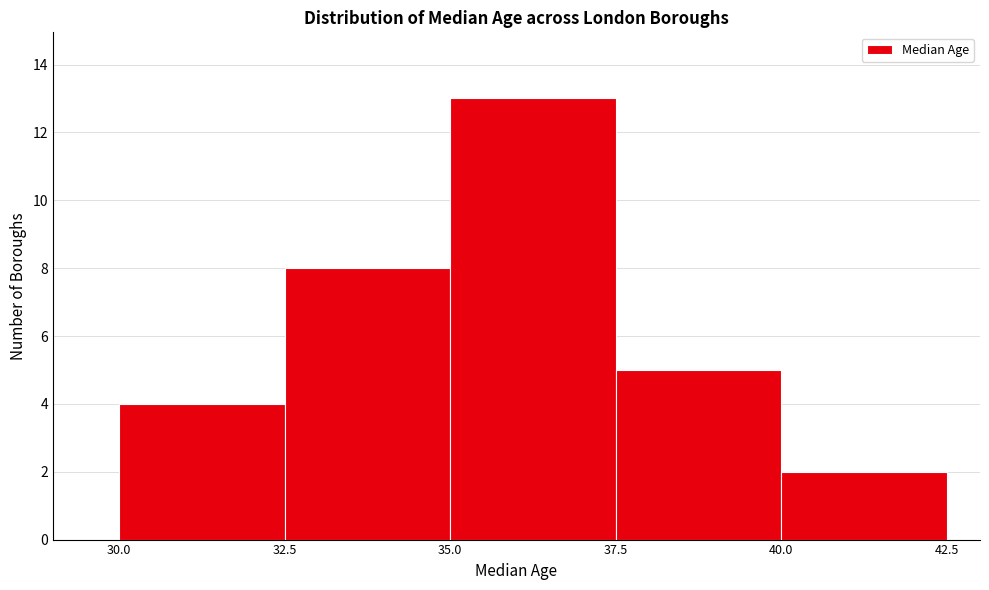

Reading left to right, transcribe this chart: for each bar, give the range it covers on the x-axis and its height. The values are not printed on the chart, so give them approximately, as read against the axis.

30.0 to 32.5: 4
32.5 to 35.0: 8
35.0 to 37.5: 13
37.5 to 40.0: 5
40.0 to 42.5: 2